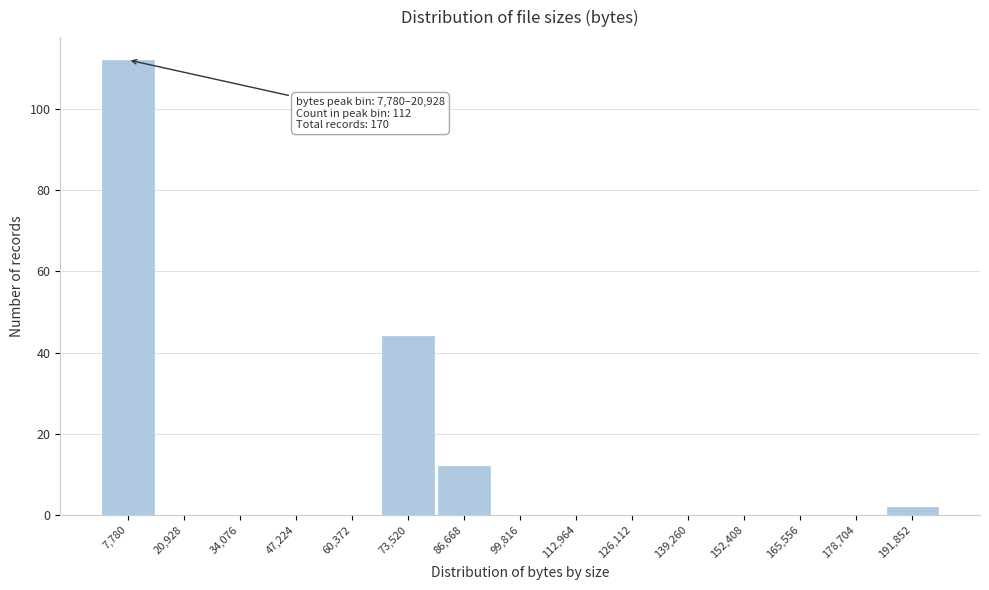

Reading left to right, extract all data points from this chart.

7,780=112	20,928=0	34,076=0	47,224=0	60,372=0	73,520=44	86,668=12	99,816=0	112,964=0	126,112=0	139,260=0	152,408=0	165,556=0	178,704=0	191,852=2